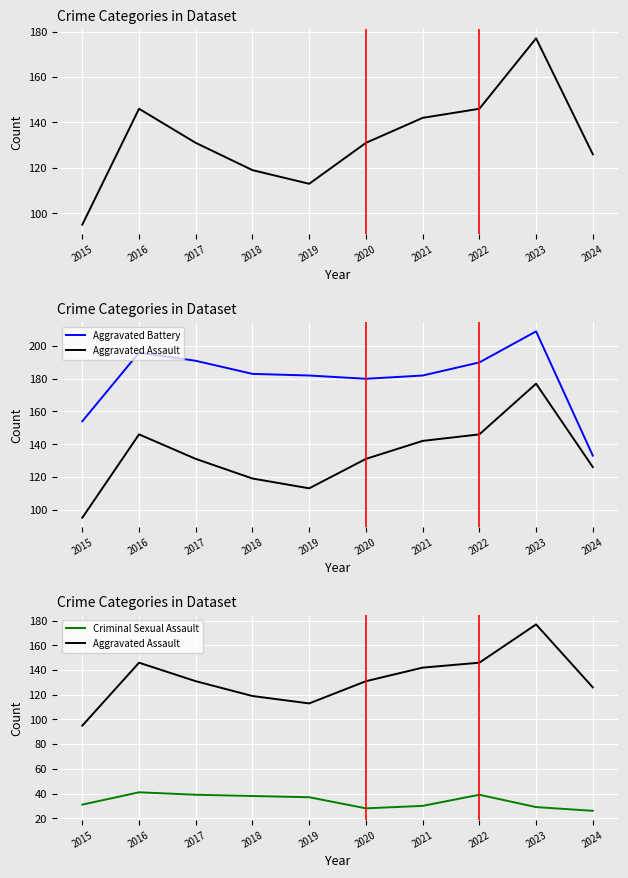

The Criminal Sexual Assault series shows 39 at 2017. True or false?

True